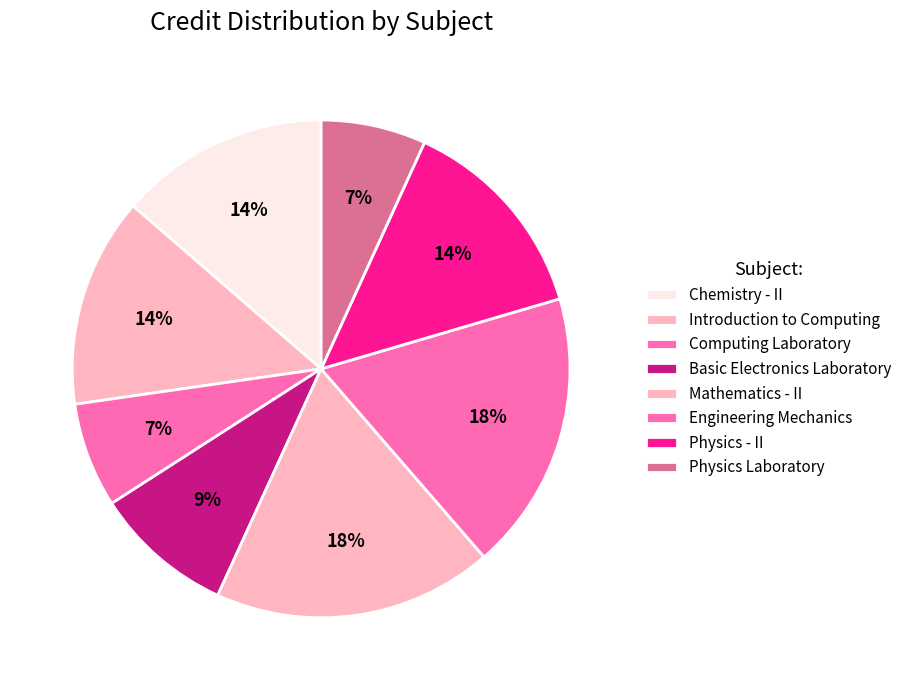

To the nearest percent, what is the difference between the largest and smallest slice percentages?

11%